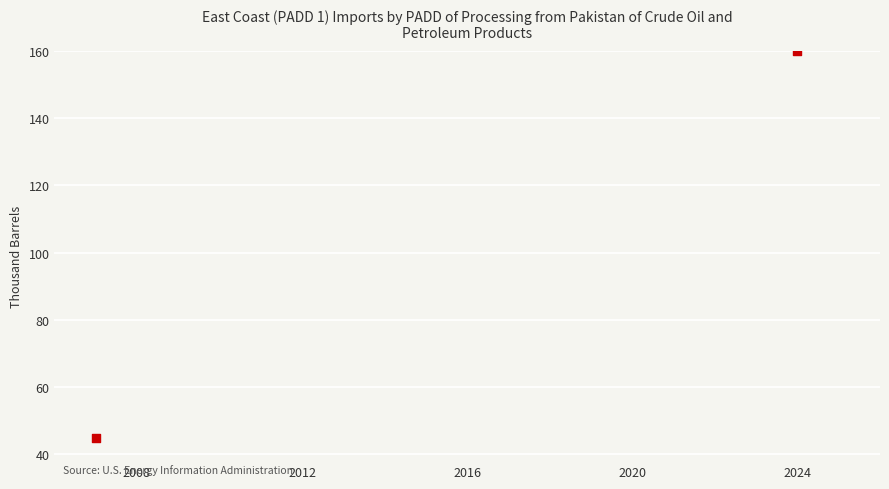

What is the average X value?

2016